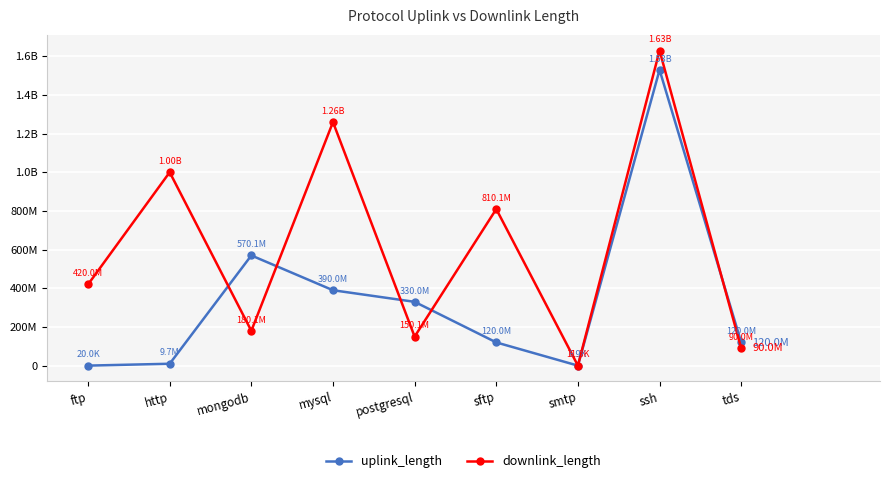

Does the chart display data point markers on the line(s)?

Yes